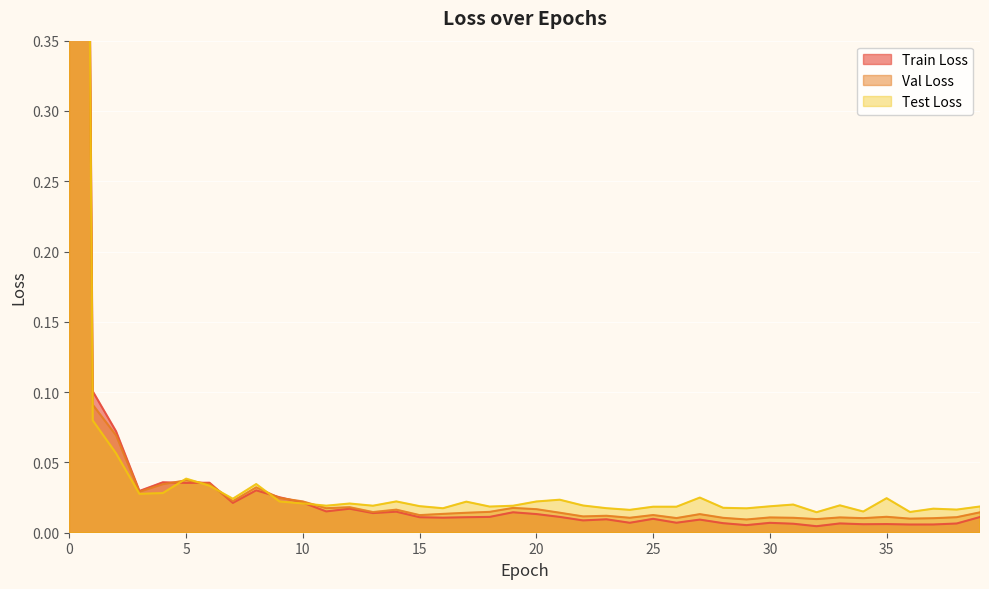

Which series has the largest range (max minus min)?

Train Loss